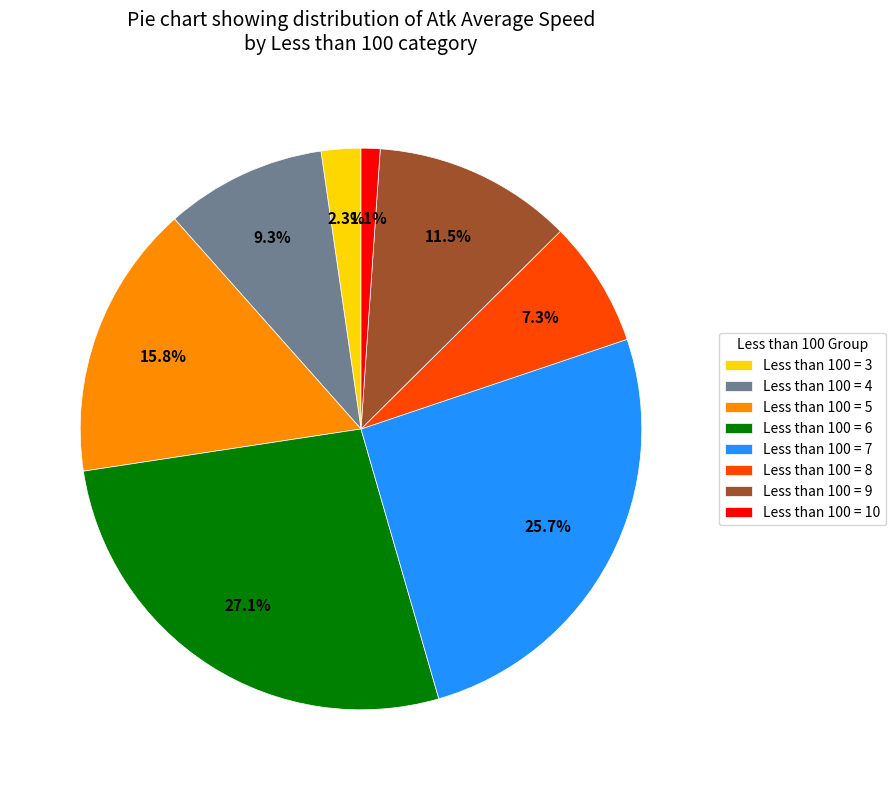

How much of the chart is everything except Less than 100 = 8?

92.7%